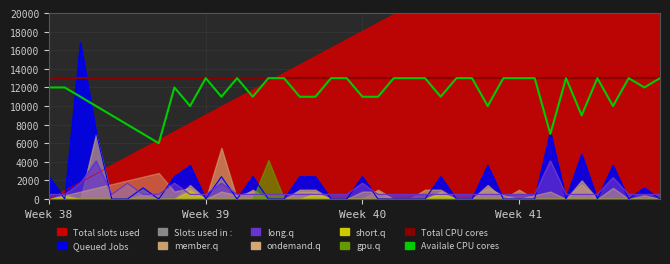

What value does the Total CPU cores series have at Week 38?

13000